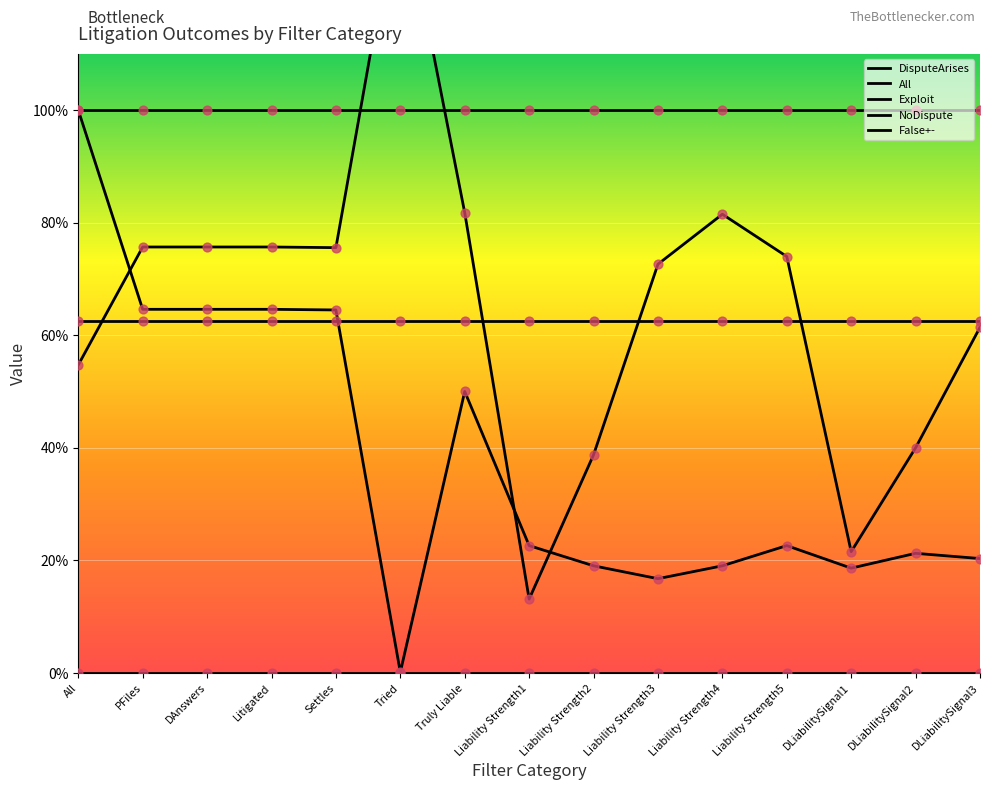

What is the total value across all series at DLiabilitySignal3?

2.4